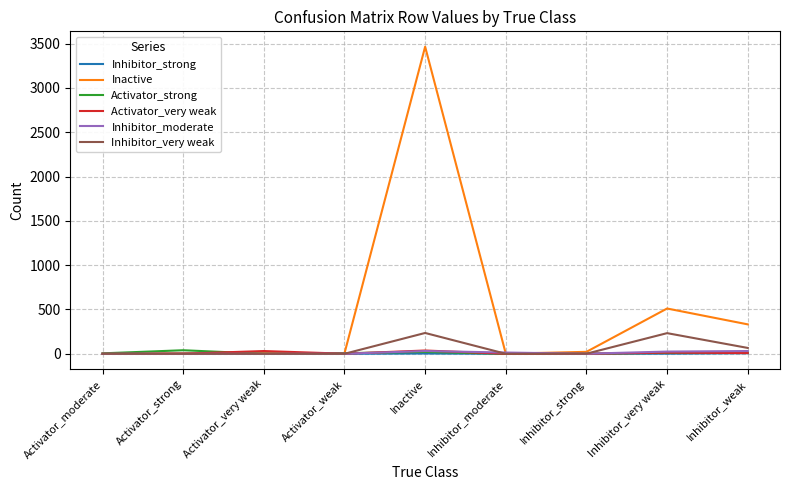

Between Inactive and Inhibitor_moderate, which series saw the biggest shift?

Inactive